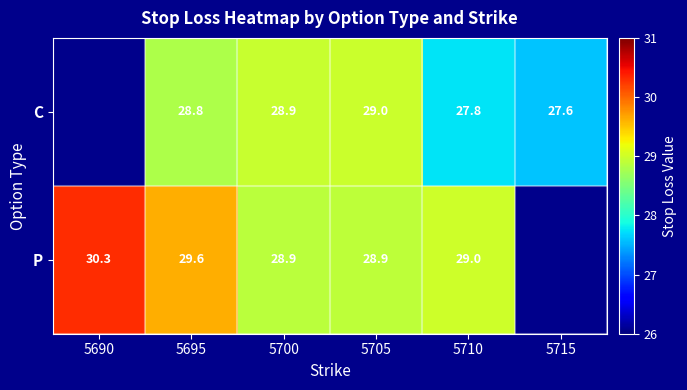

What is the total value across all series at 5710?

56.8